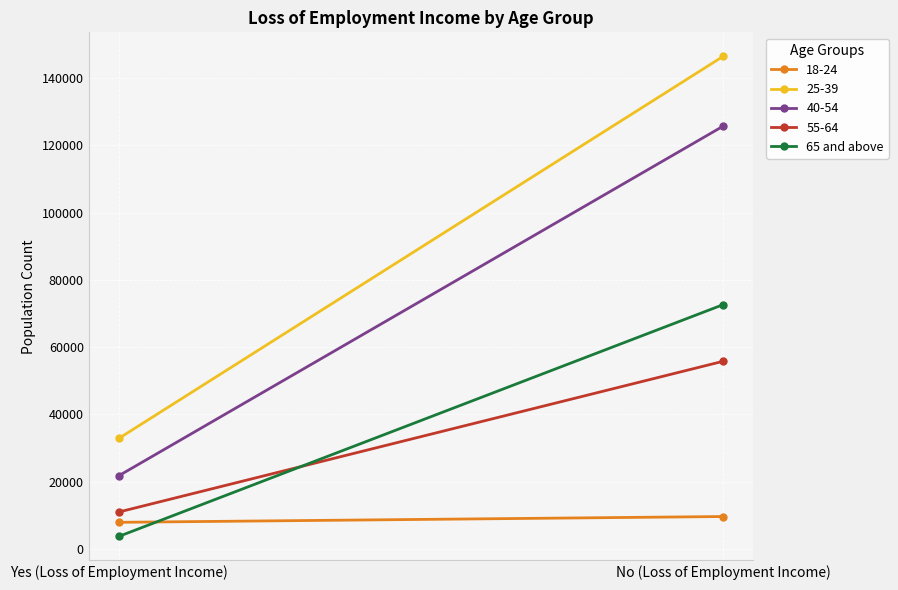

What position from the right is Yes (Loss of Employment Income)?

2